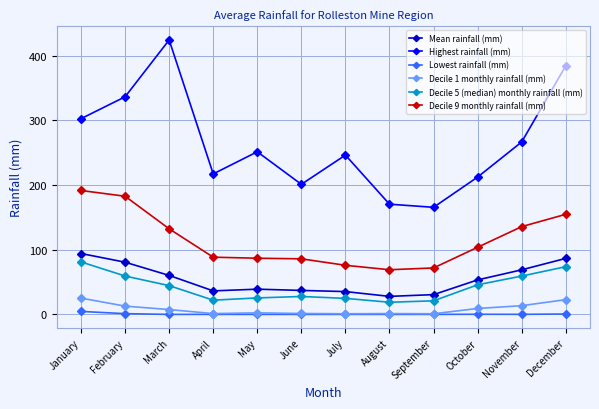

What is the average value of the Highest rainfall (mm) series?

264.8